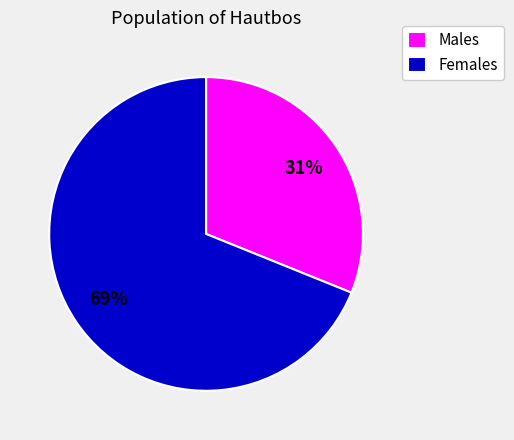

Combined, do Males and Females account for over 50%?

Yes